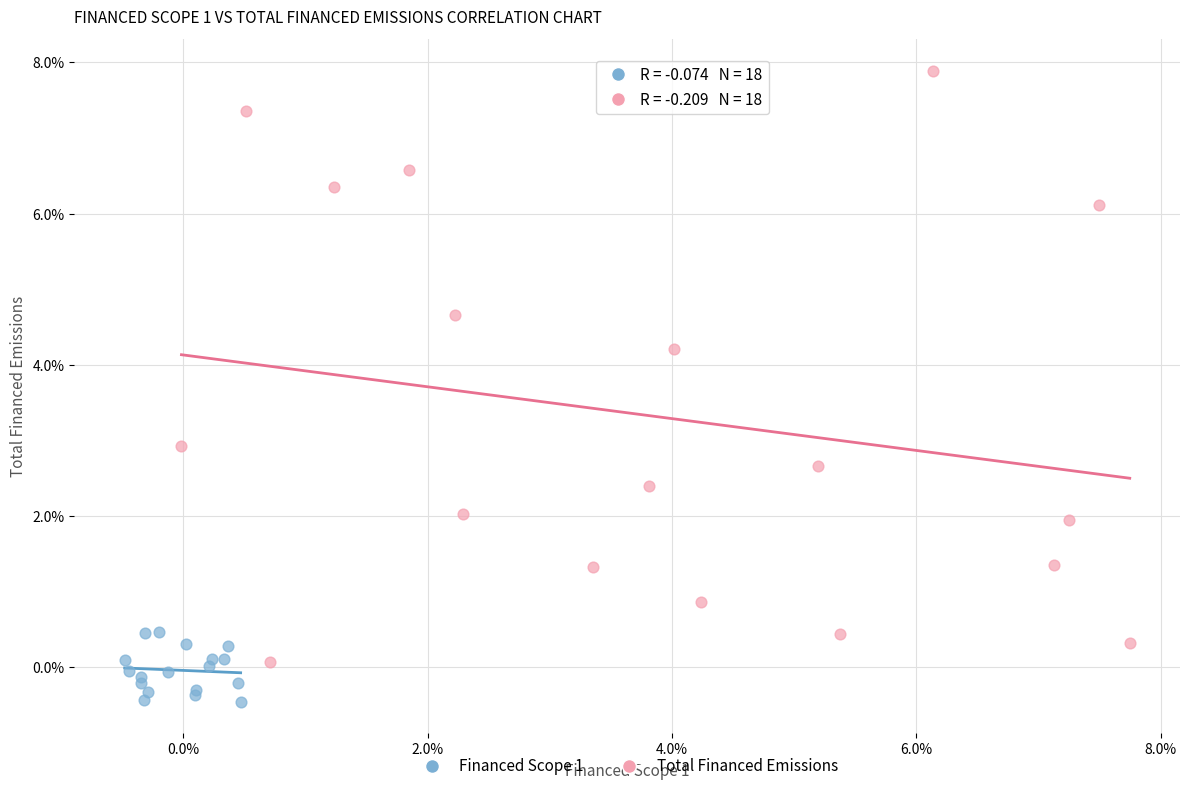

What are all the series names shown in the legend?

Financed Scope 1, Total Financed Emissions